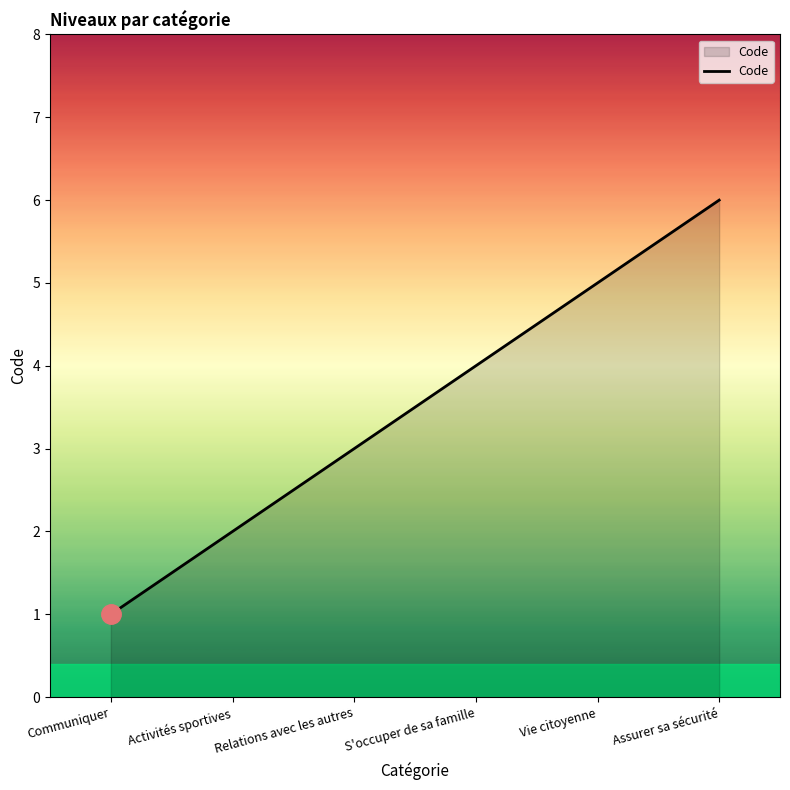

What position from the right is S'occuper de sa famille?

3